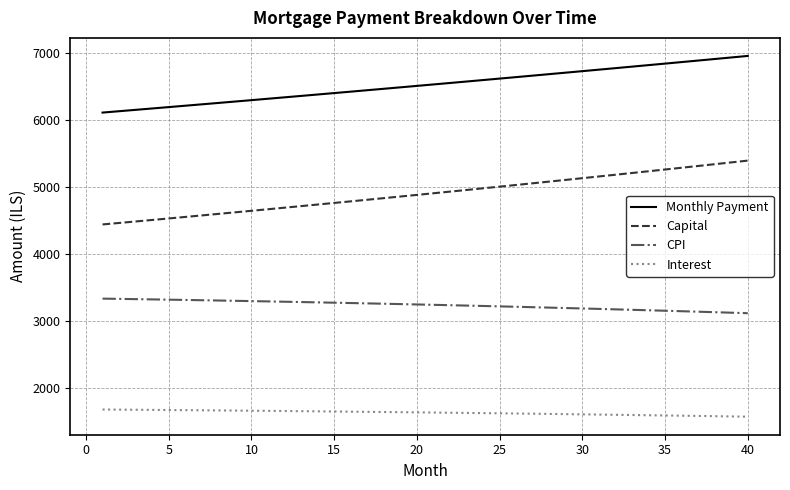

What is the difference between the maximum and minimum values in the CPI series?

217.9